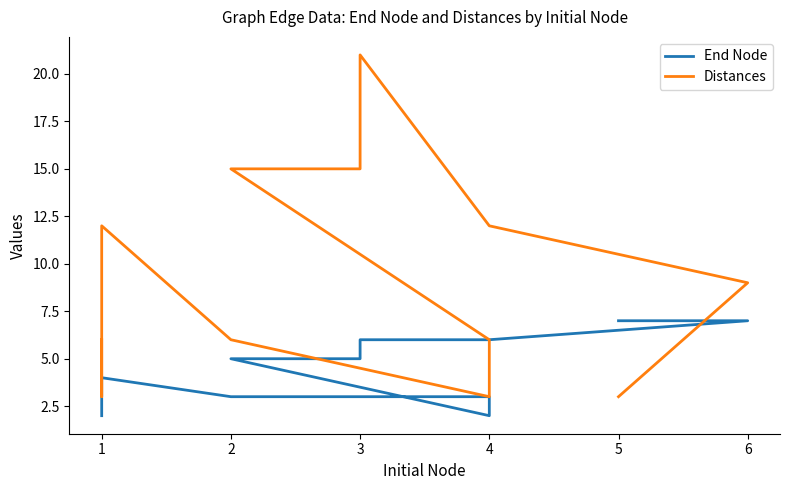

How many interior local valleys does the Distances series have?

2